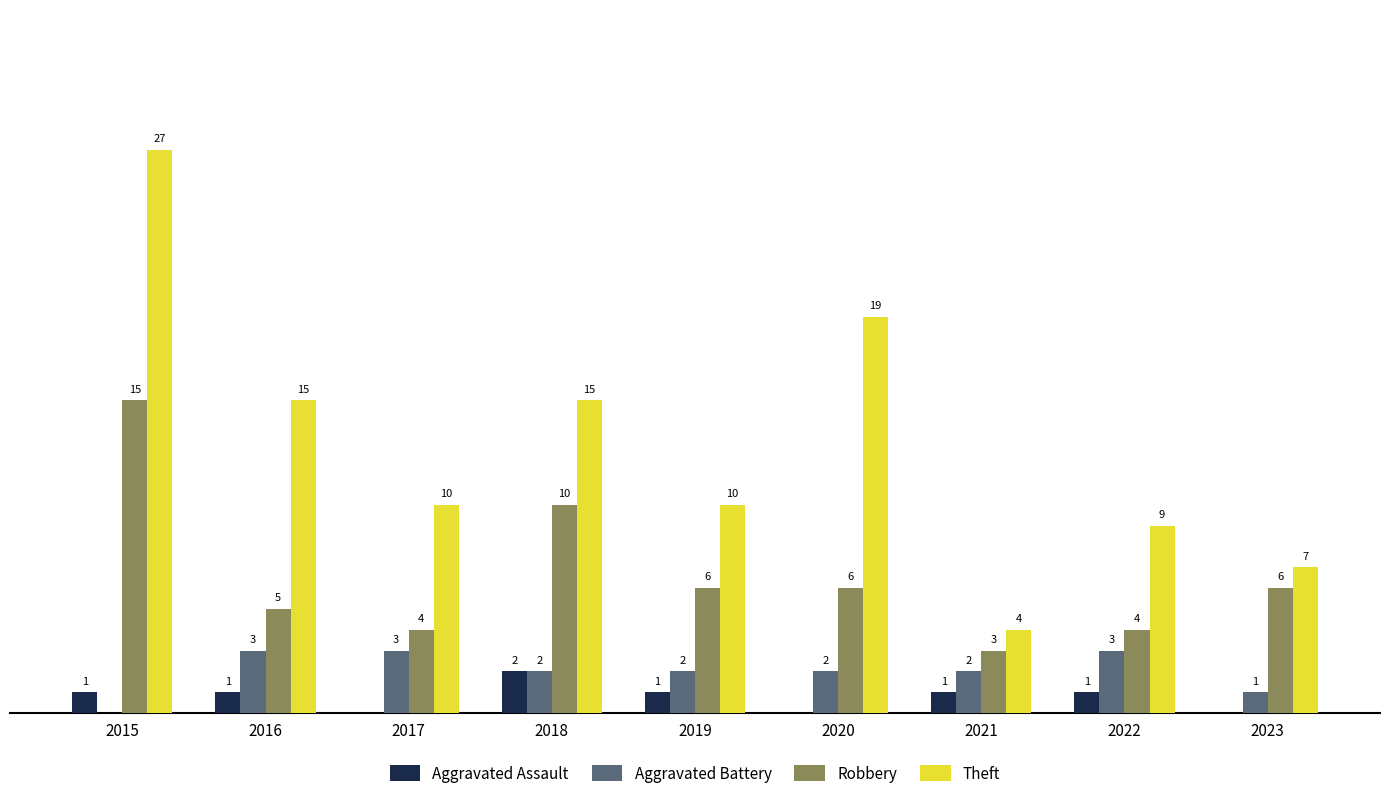

Between 2015 and 2020, which series saw the biggest shift?

Robbery